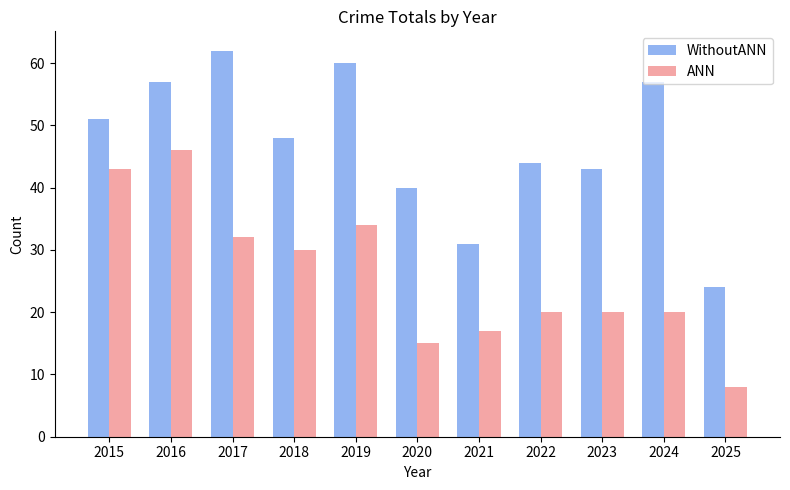

The value of ANN at 2016 is 46. True or false?

True